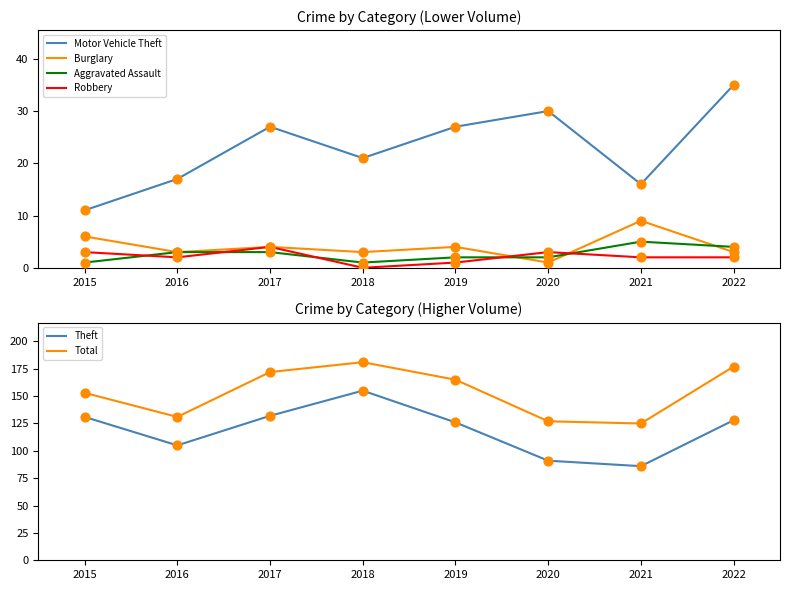

At which label does Motor Vehicle Theft reach its peak?

2022